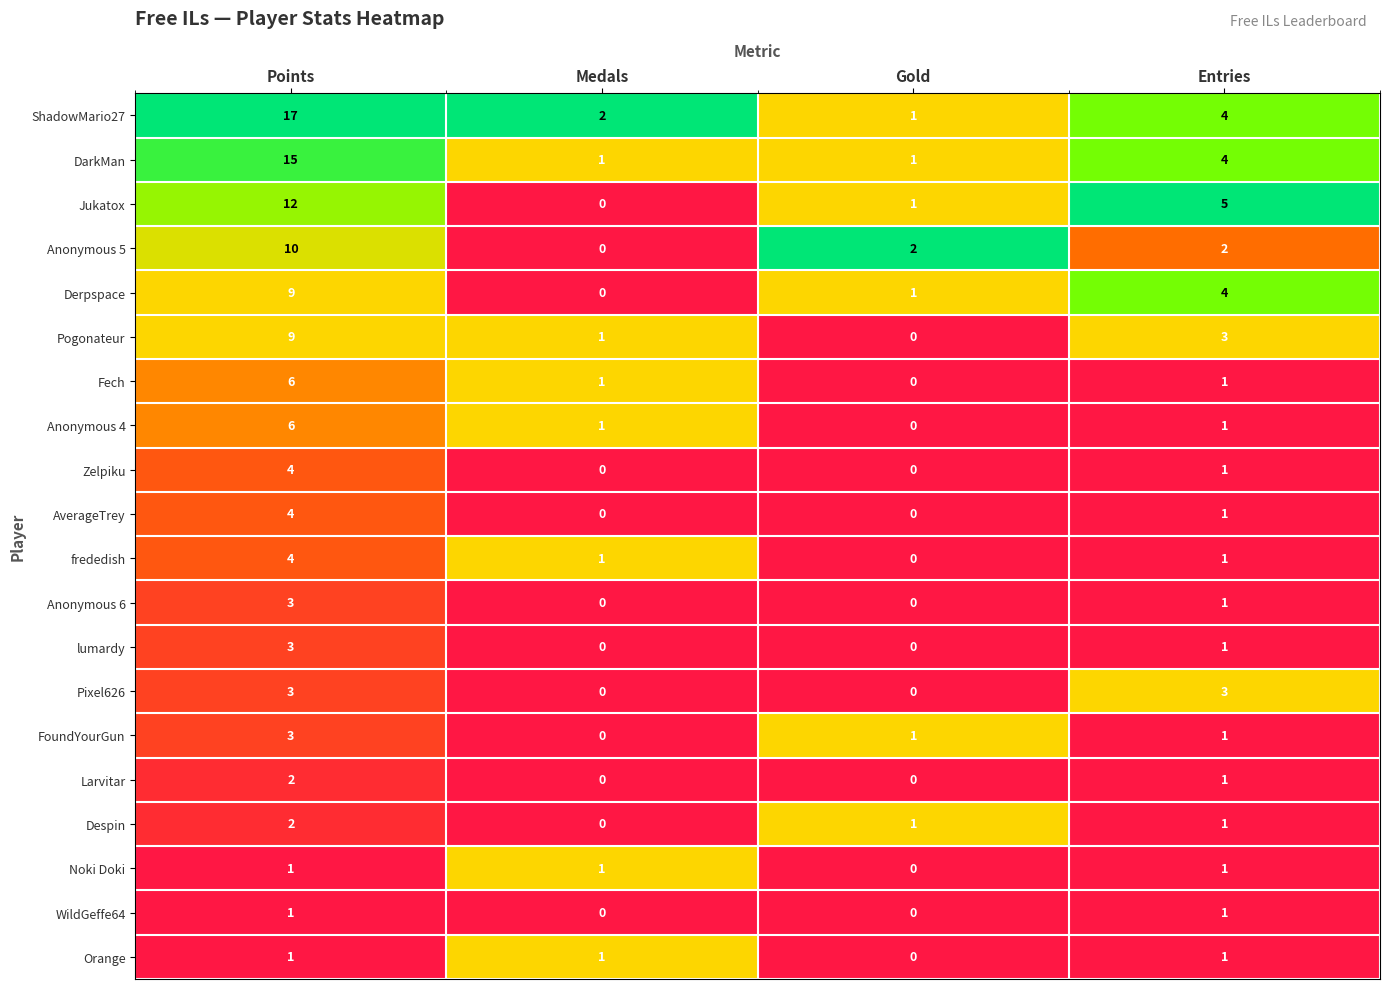

At which label does Larvitar first exceed 1?

Points